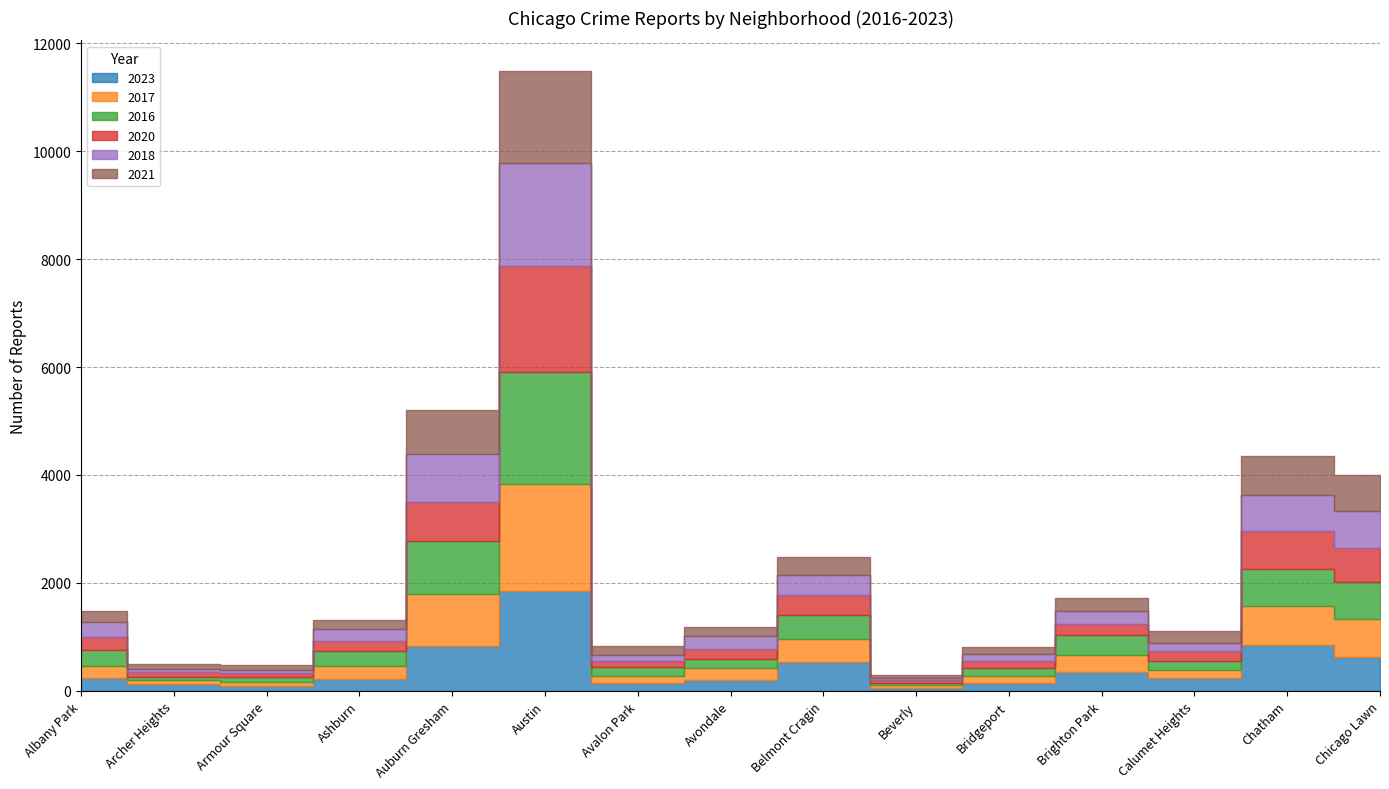

Where do 2017 and 2023 first cross each other?

Albany Park and Archer Heights